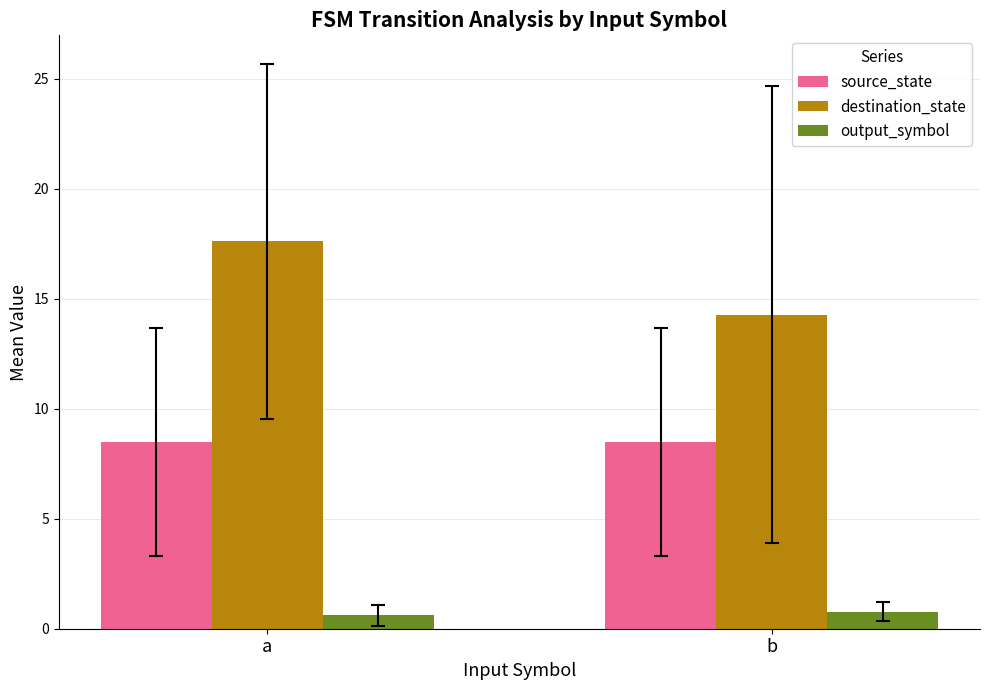

Is it true that destination_state equals 14.3 at b?

True